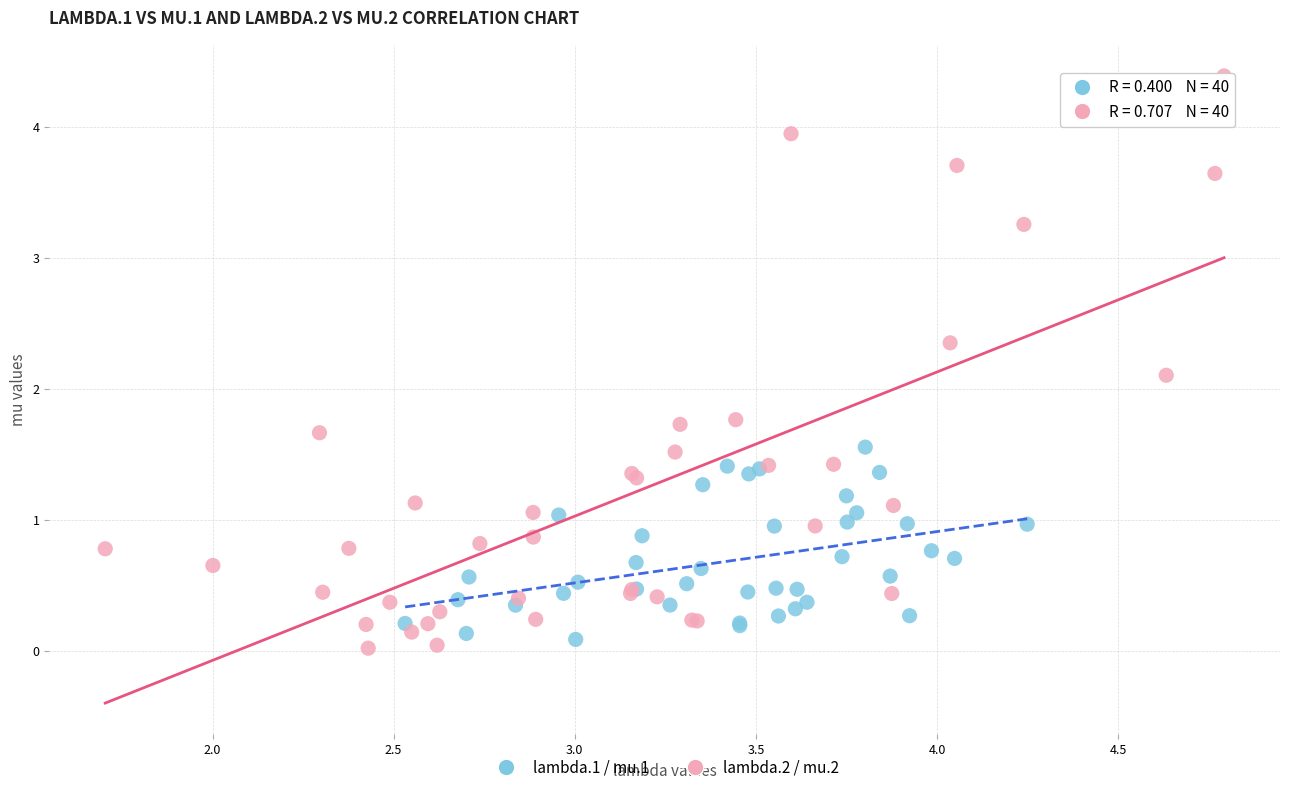

Which series reaches the maximum Y coordinate?

lambda.2 / mu.2